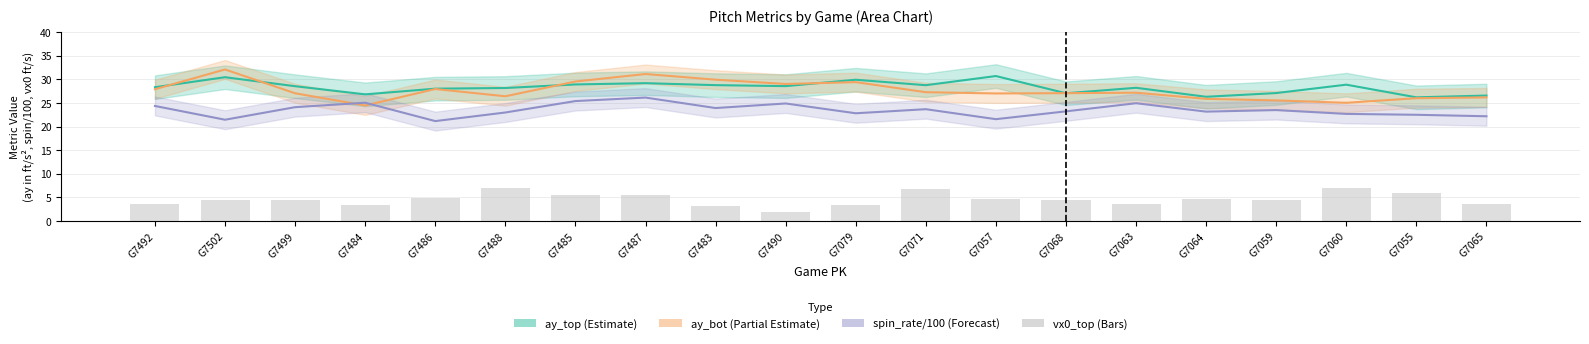

Which series has the largest range (max minus min)?

ay_bot